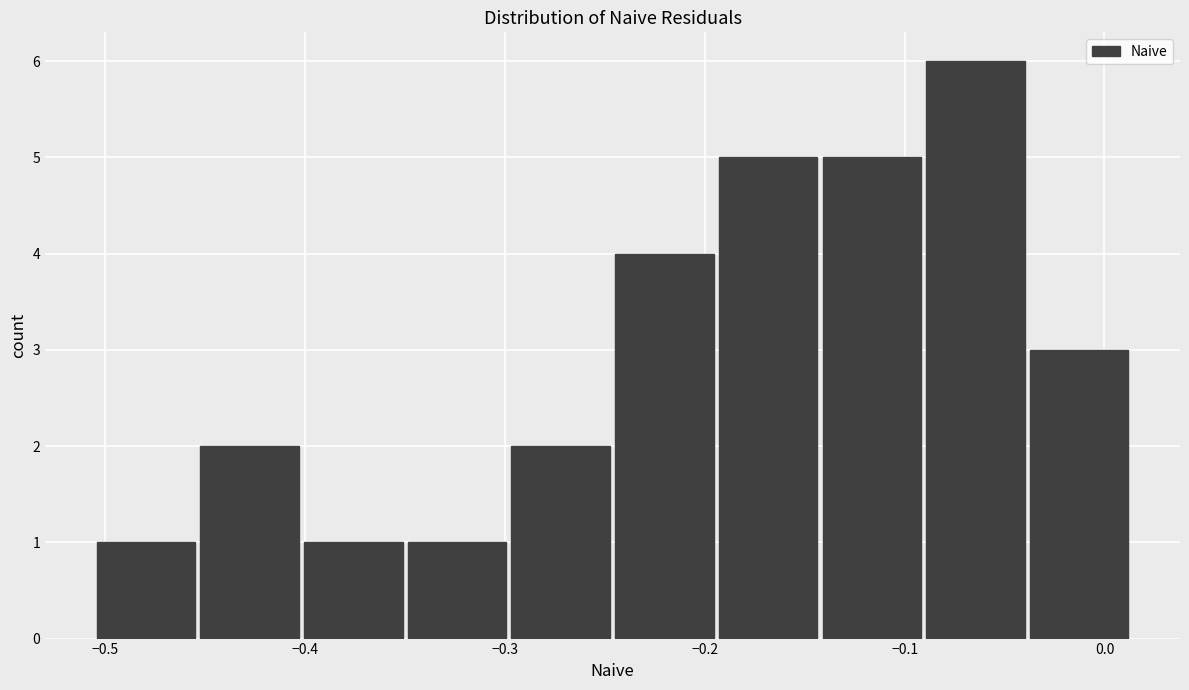

Reading left to right, transcribe this chart: for each bar, give the range it covers on the x-axis and its height. Neither the bar edges nor the heights are printed on the chart, so give them approximately, as read against the axes.

-0.51 to -0.45: 1
-0.45 to -0.40: 2
-0.40 to -0.35: 1
-0.35 to -0.30: 1
-0.30 to -0.25: 2
-0.25 to -0.19: 4
-0.19 to -0.14: 5
-0.14 to -0.09: 5
-0.09 to -0.04: 6
-0.04 to 0.01: 3